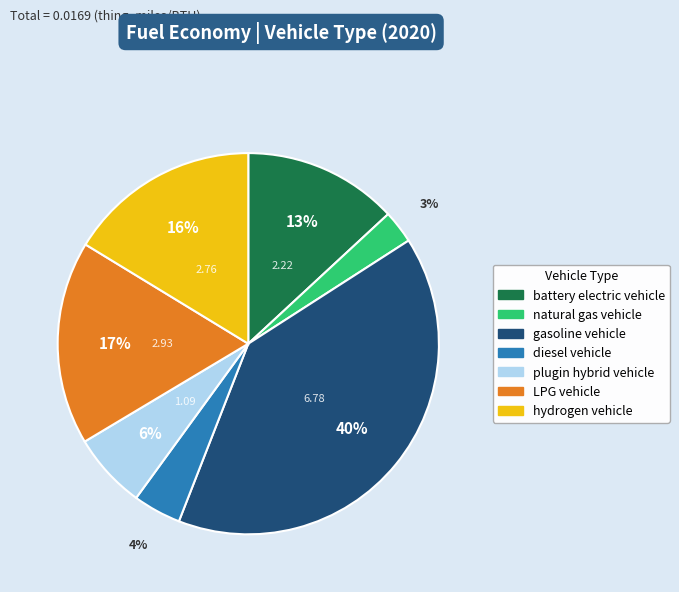

How many segments does this pie chart have?

7